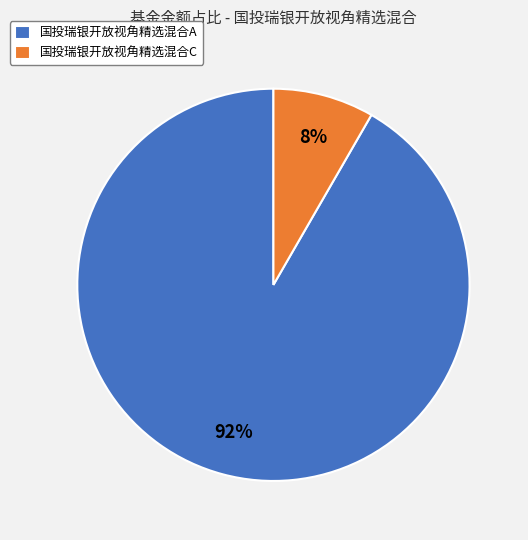

Combined, do 国投瑞银开放视角精选混合A and 国投瑞银开放视角精选混合C account for over 50%?

Yes